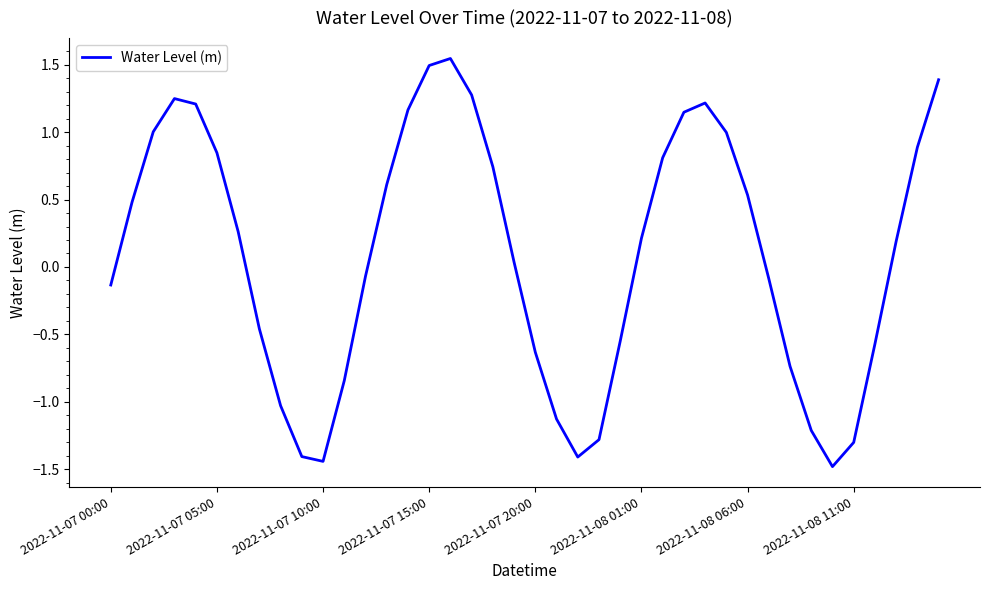

How many values exceed 0?

22